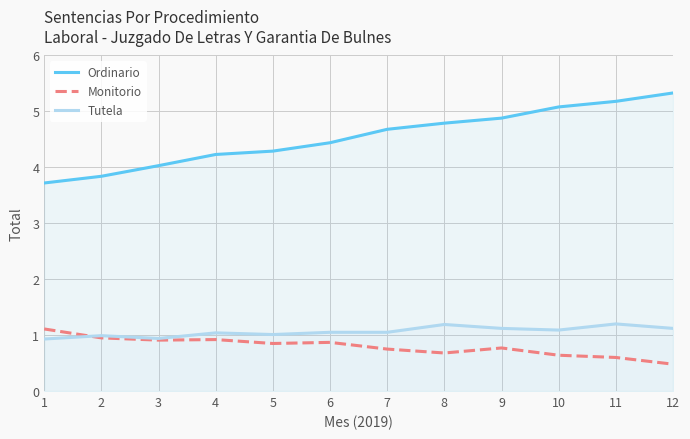

True or false: Ordinario and Monitorio intersect in this chart.

False